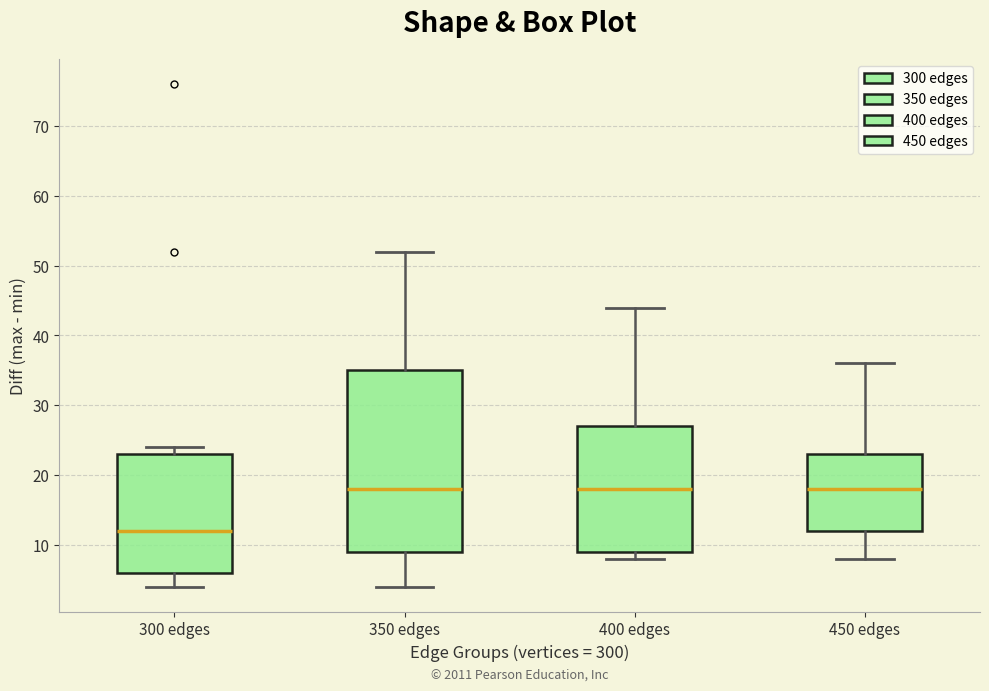

Reading left to right, transcribe this box plot: for each box, give where its median line is, the range the box spans, and where its two whiskers end, as read against the y-axis. The values are not printed on the chart, so give them approximately, as read against the axis.

300 edges: median 12, box 6 to 23, whiskers 4 to 24
350 edges: median 18, box 9 to 35, whiskers 4 to 52
400 edges: median 18, box 9 to 27, whiskers 8 to 44
450 edges: median 18, box 12 to 23, whiskers 8 to 36